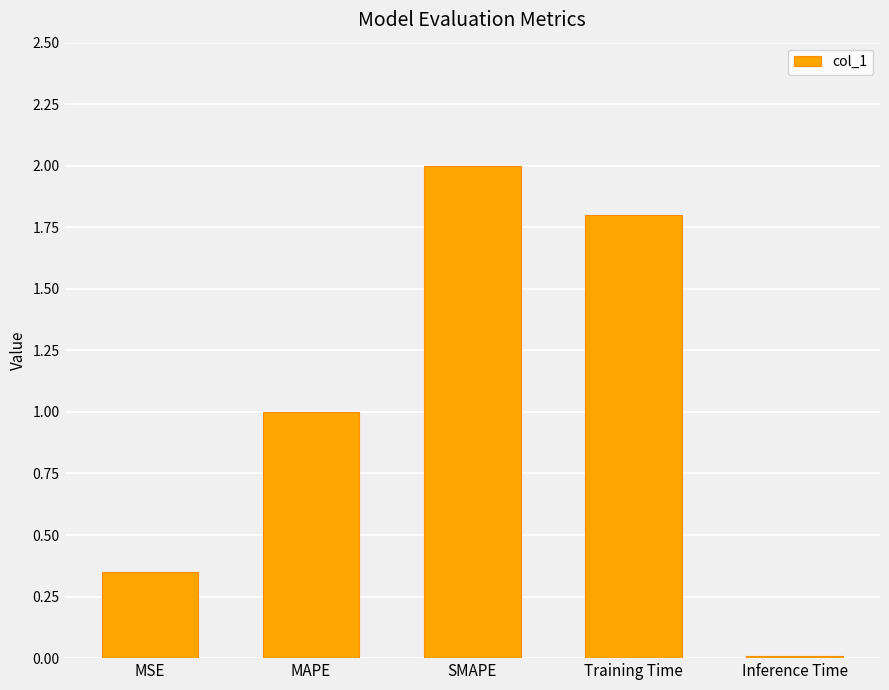

At which category does the chart reach its minimum across all series?

Inference Time